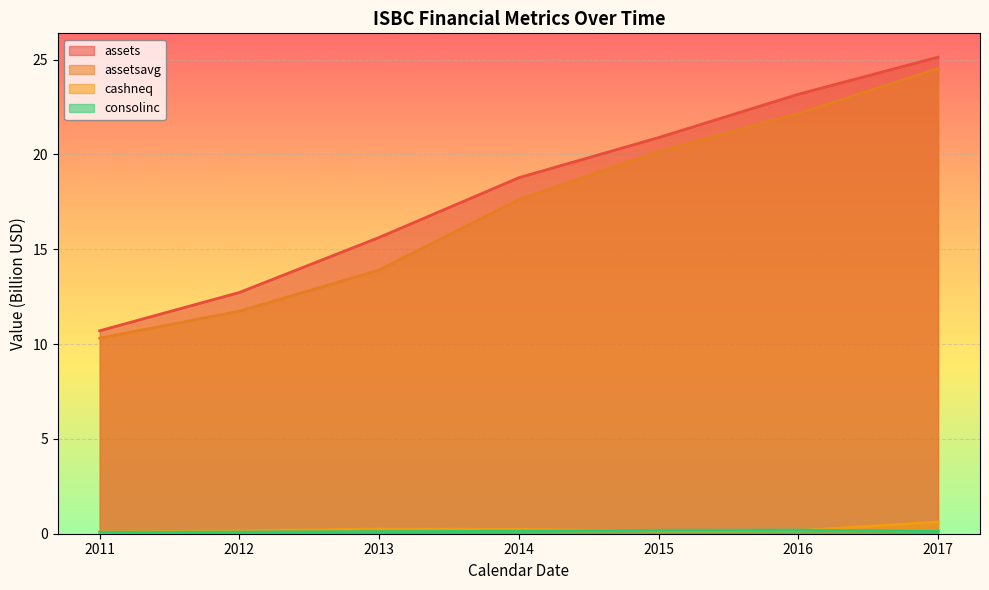

What is the sum of the assets values at 2012 and 2011?

23.4